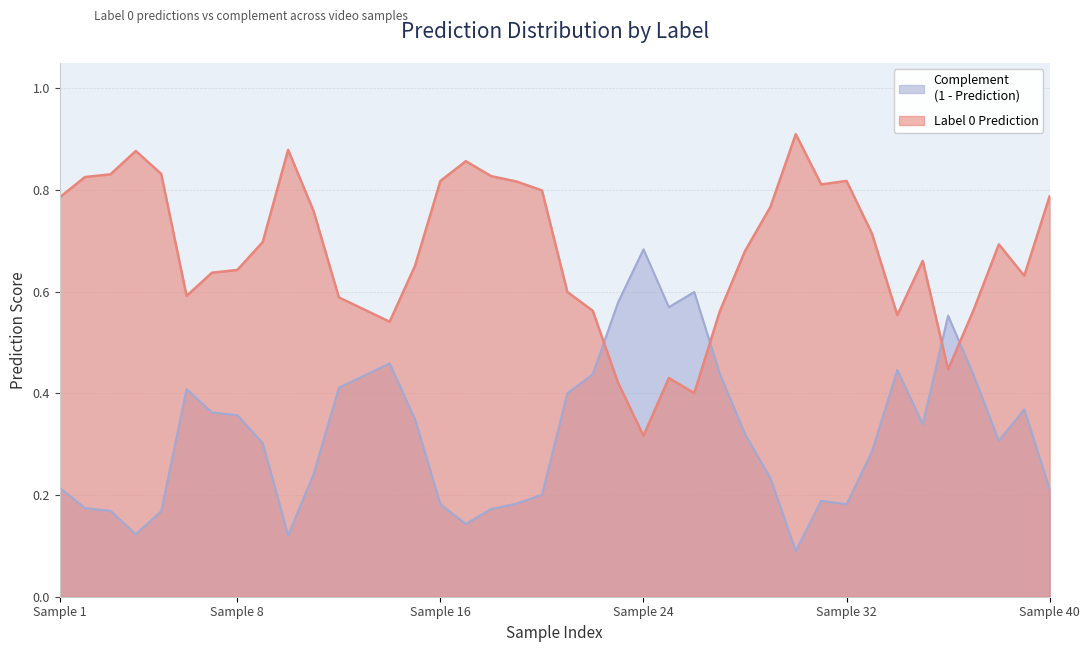

Which has a higher value, 24 or 6?

24